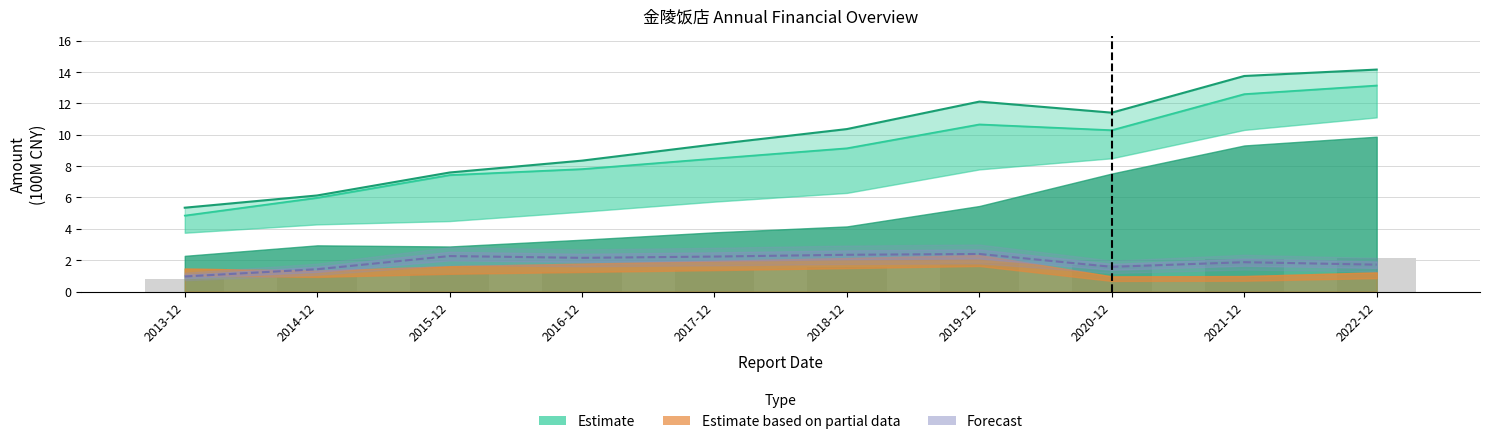

What is the label of the 3rd bar from the right?

2020-12